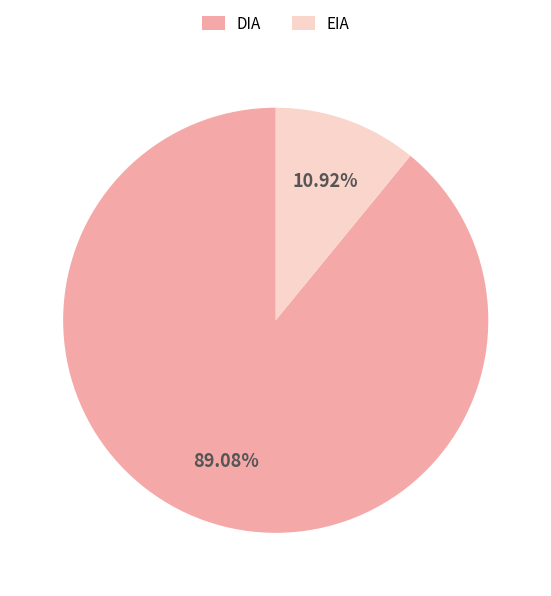

Is the sum of EIA and DIA greater than half?

Yes